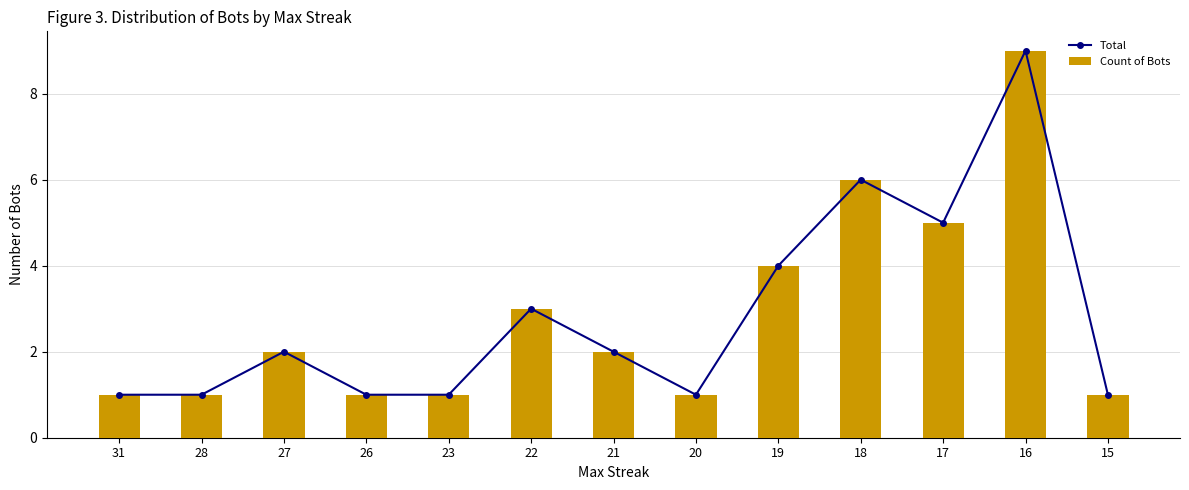

Is the value of Count of Bots at 27 greater than the value of Total at 26?

Yes